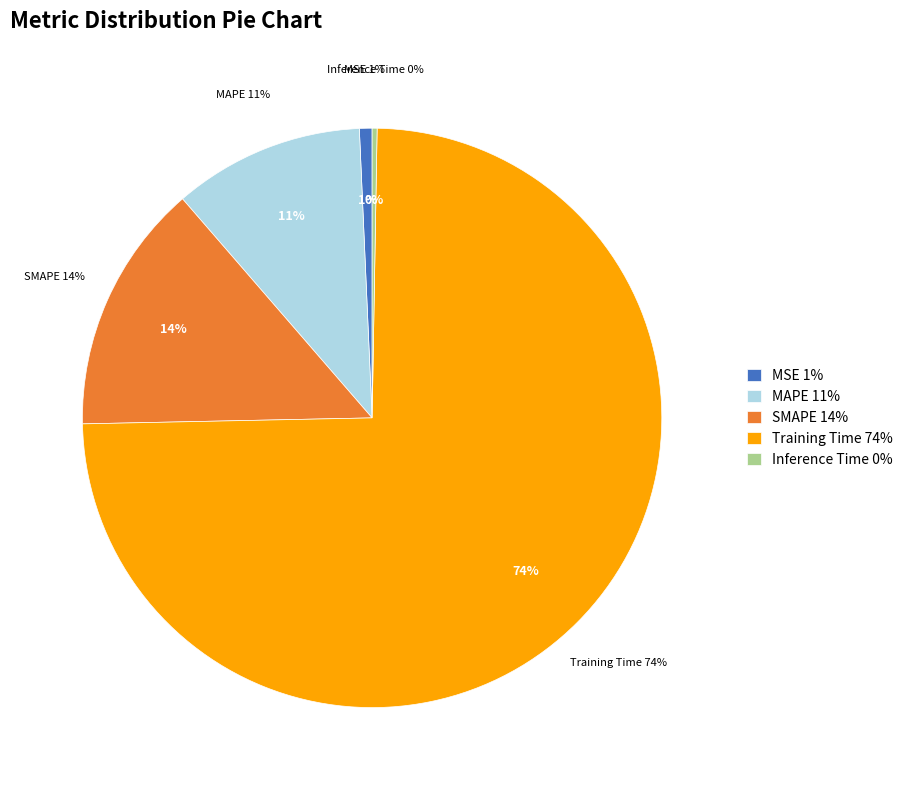

Between Inference Time and Training Time, which is larger?

Training Time